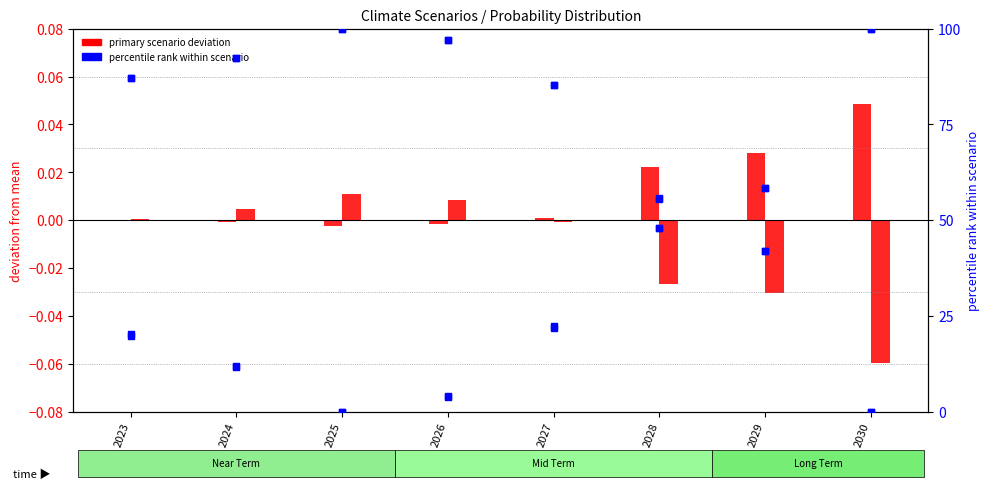

At which category is the sum across all series the highest?

2027